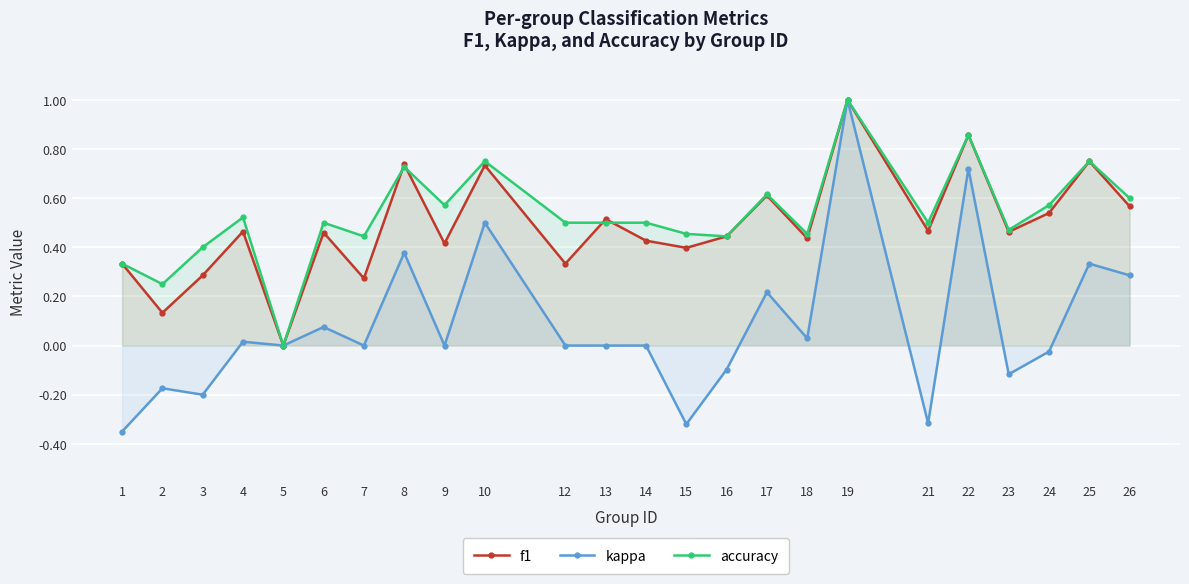

What is the sum of all kappa values?

2.0